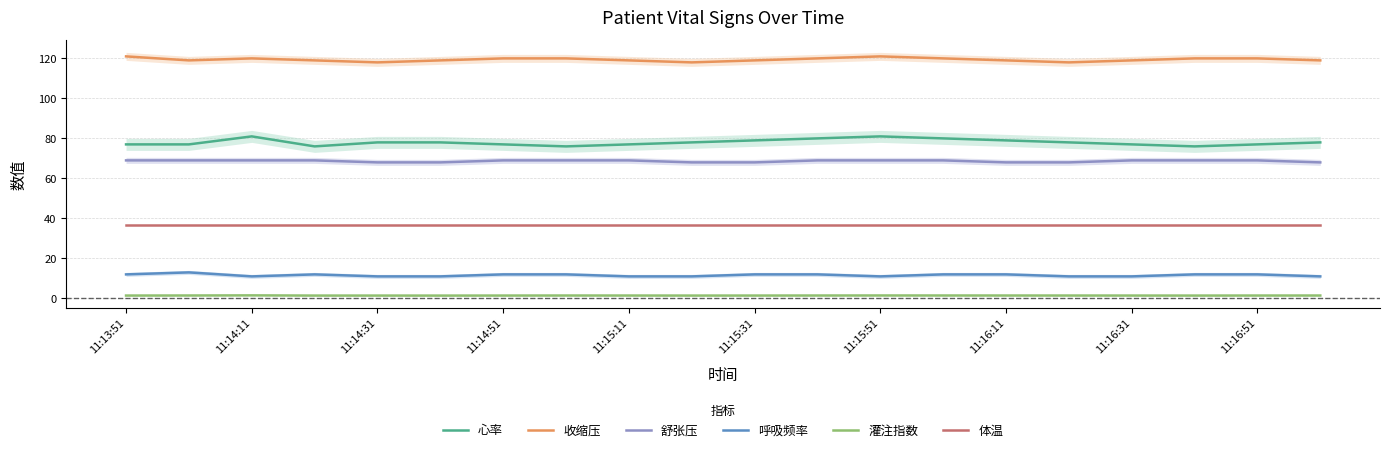

True or false: 体温 and 灌注指数 intersect in this chart.

False